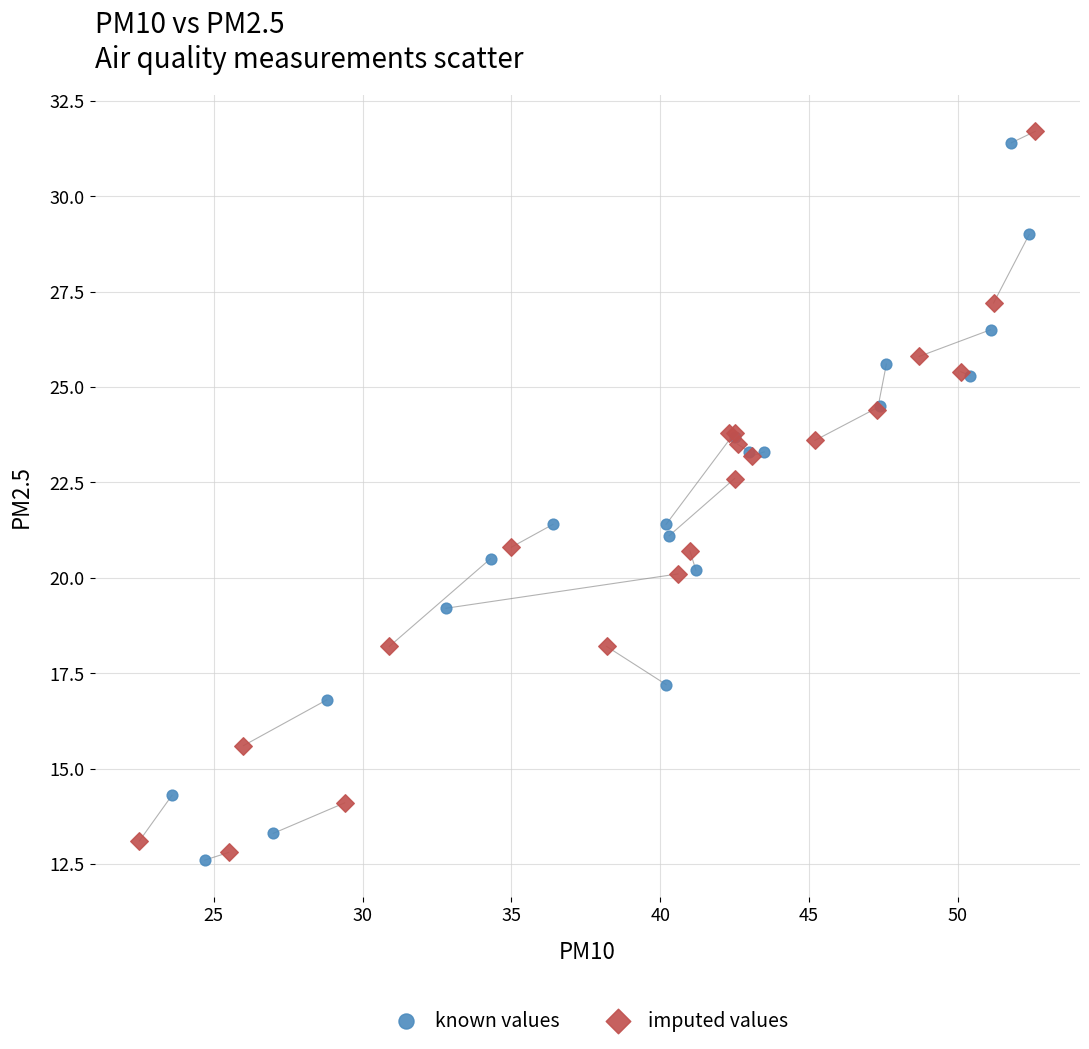

Which series has the widest spread of Y values?

imputed values